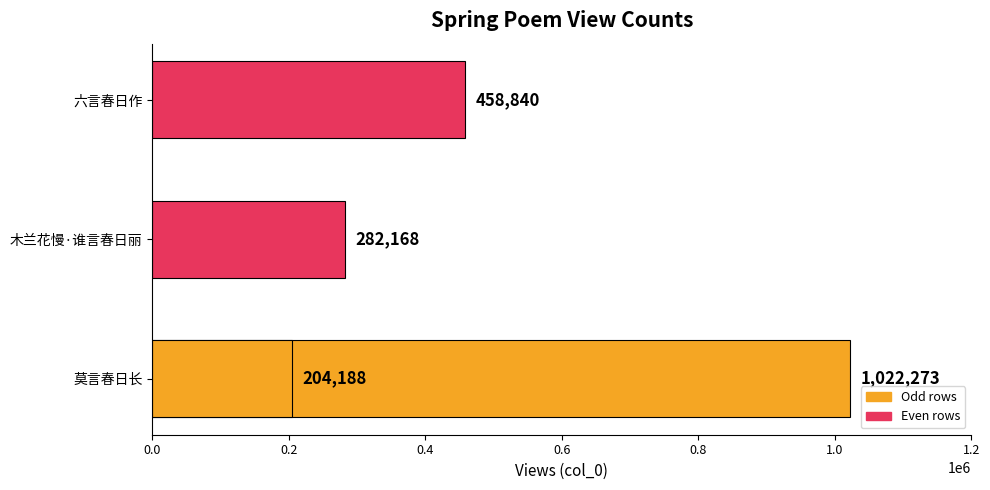

Count the number of values greater than 458840.

1